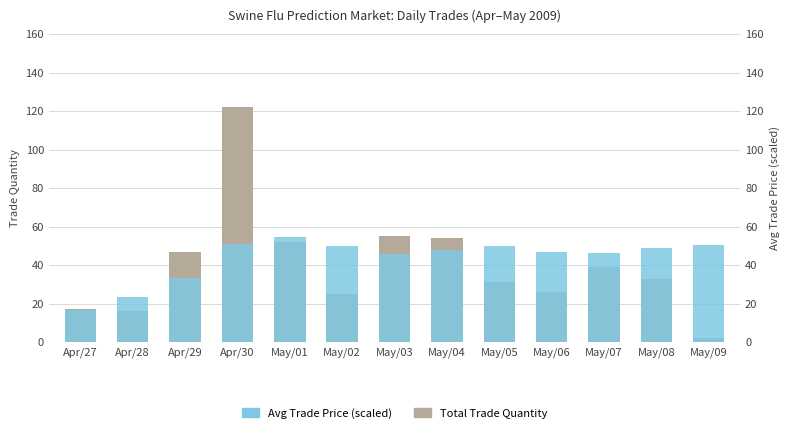

What is the sum of the Avg Trade Price (scaled) values at May/06 and May/09?

97.3